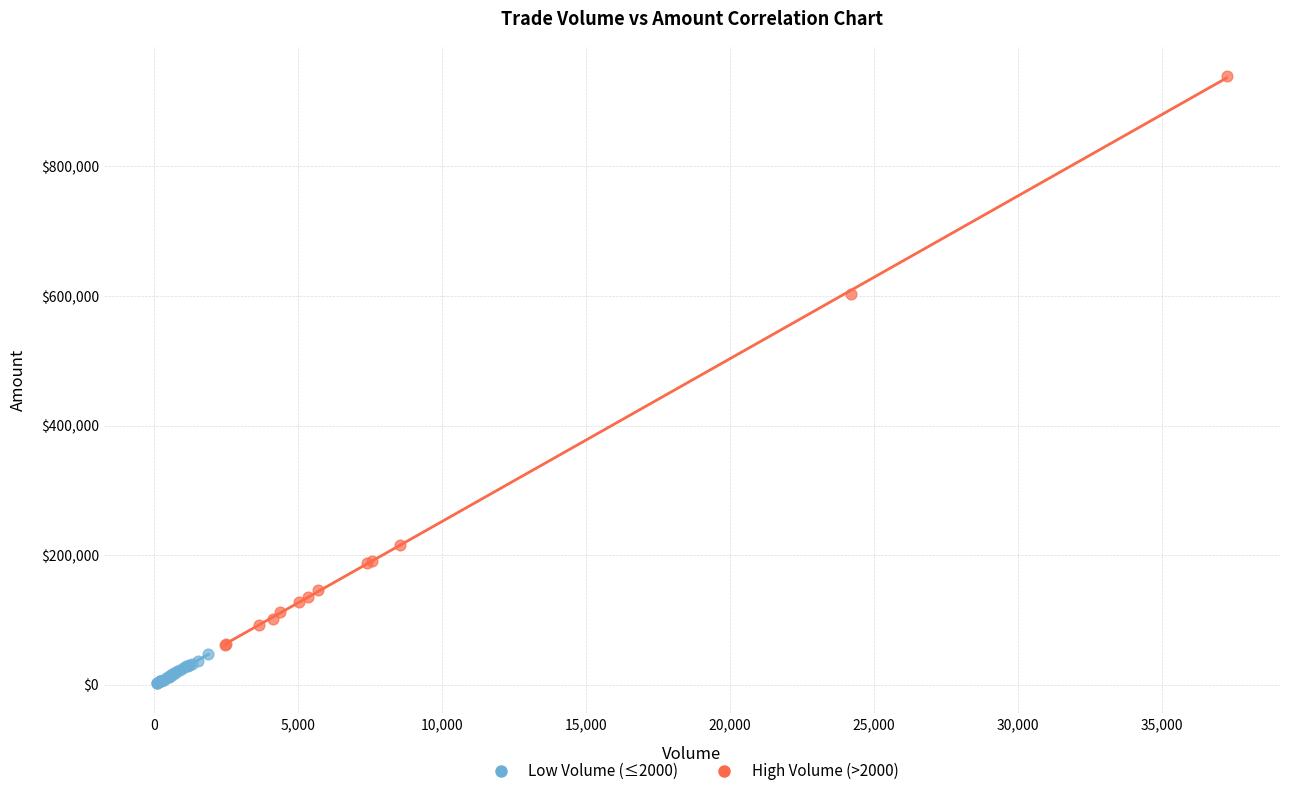

What are all the series names shown in the legend?

Low Volume (≤2000), High Volume (>2000)